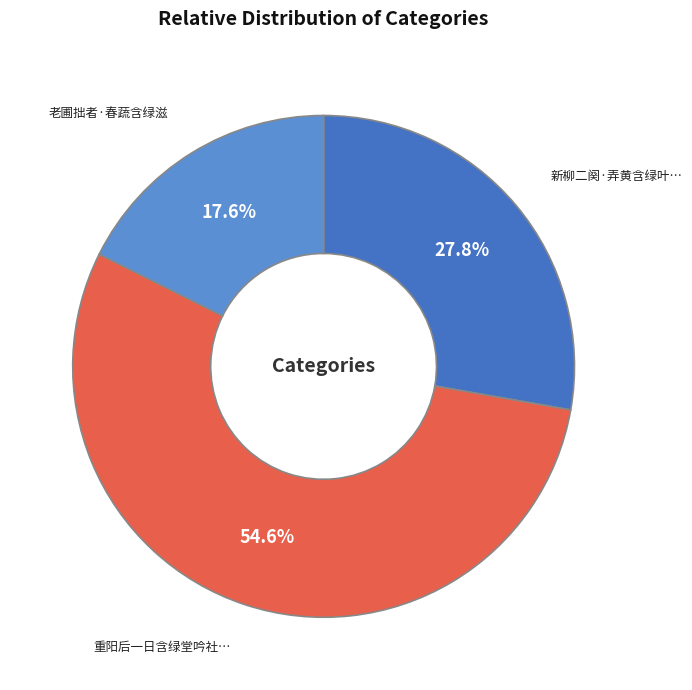

Is there a majority slice in this chart?

Yes